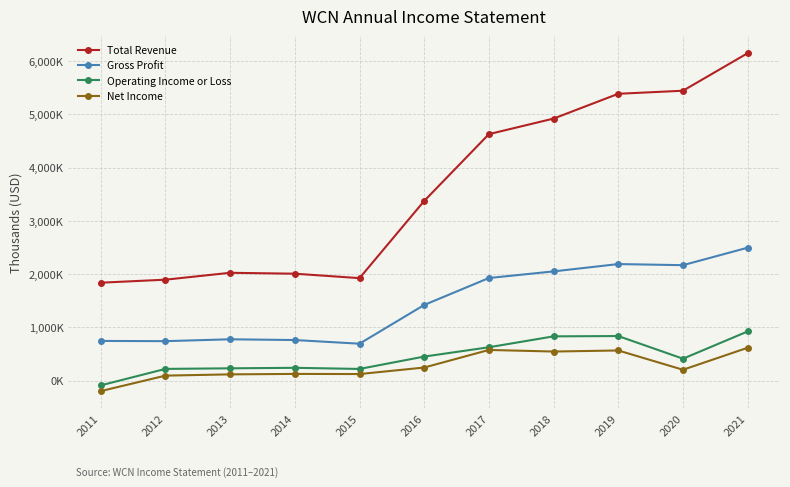

What is the average value of the Total Revenue series?

3601164